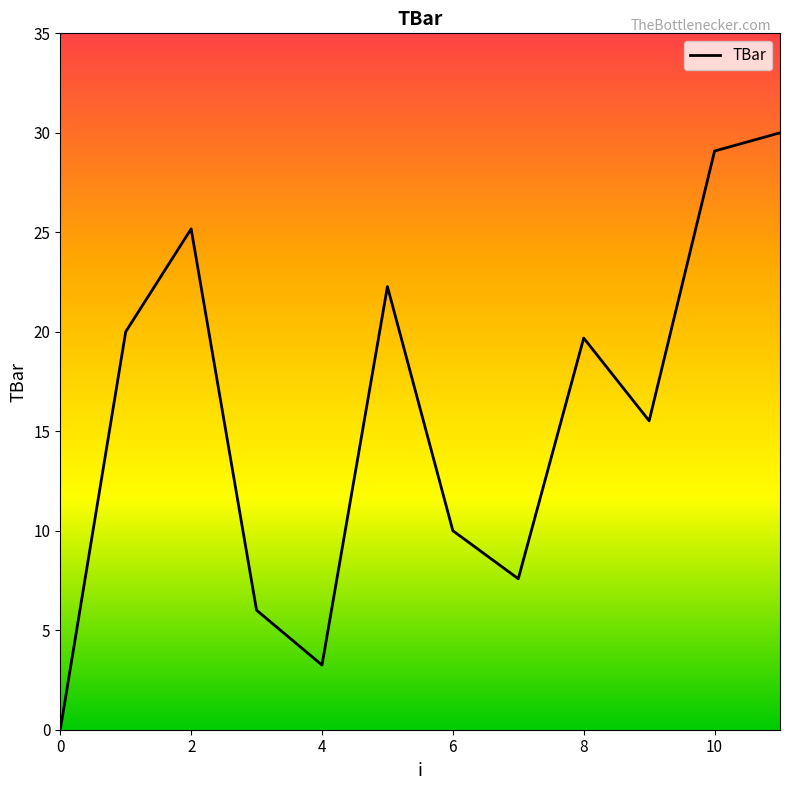

What is the difference between the maximum and minimum values?

30.0